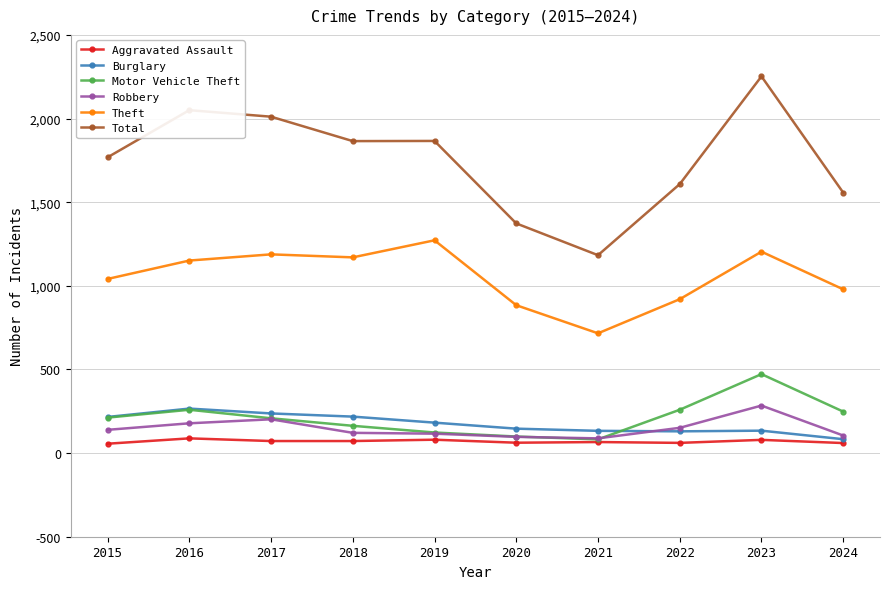

True or false: Robbery and Total intersect in this chart.

False